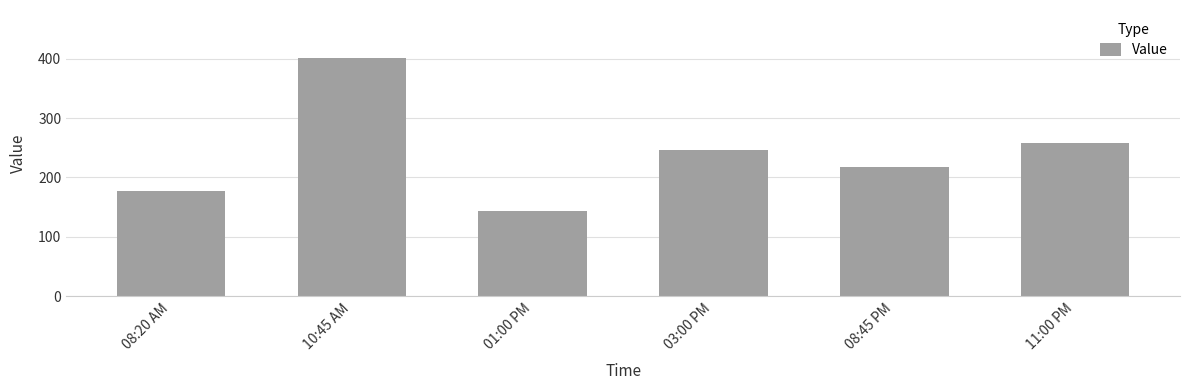

What is the difference between the values at 08:20 AM and 08:45 PM?

39